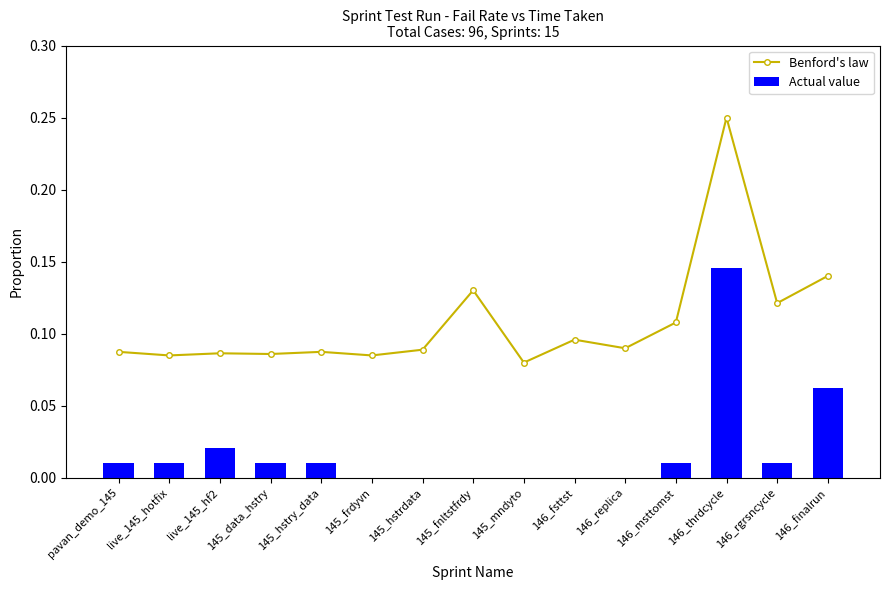

What is the maximum value for Actual value?

0.1